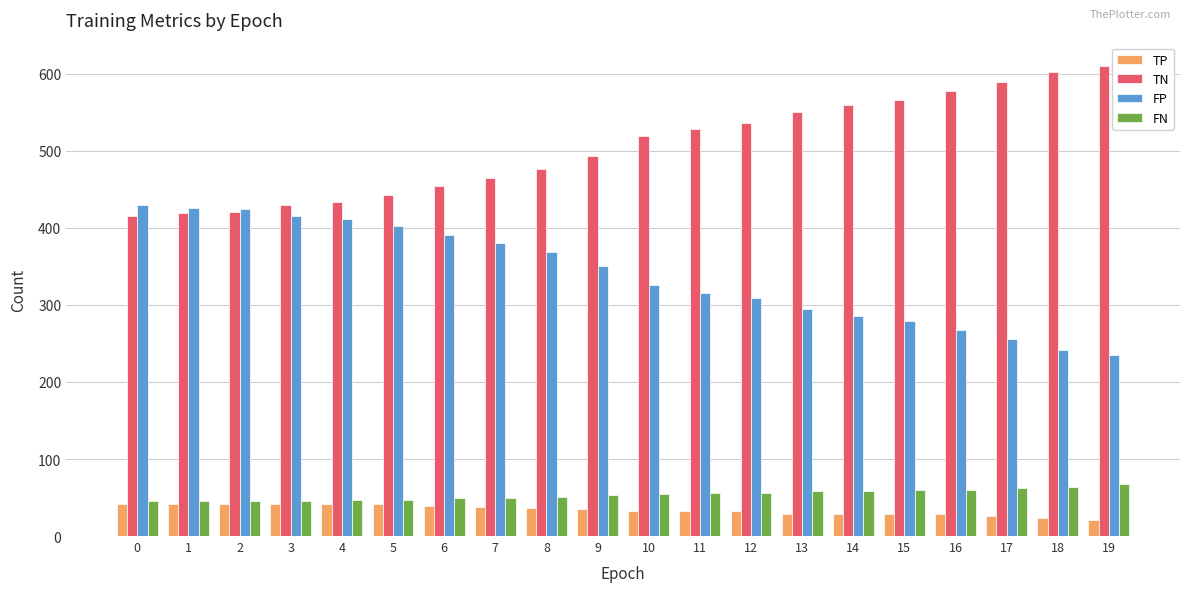

The FP series shows 295 at 13. True or false?

True